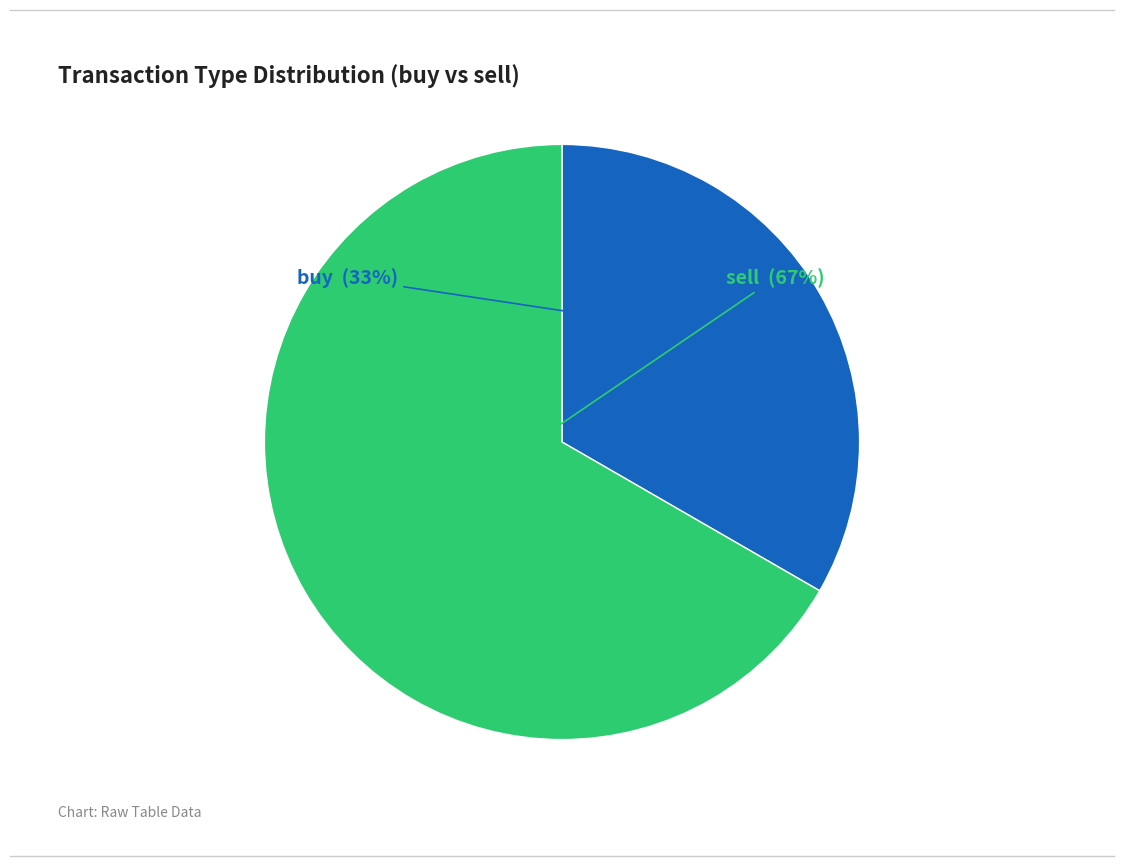

To the nearest percent, what is the average slice percentage?

50%